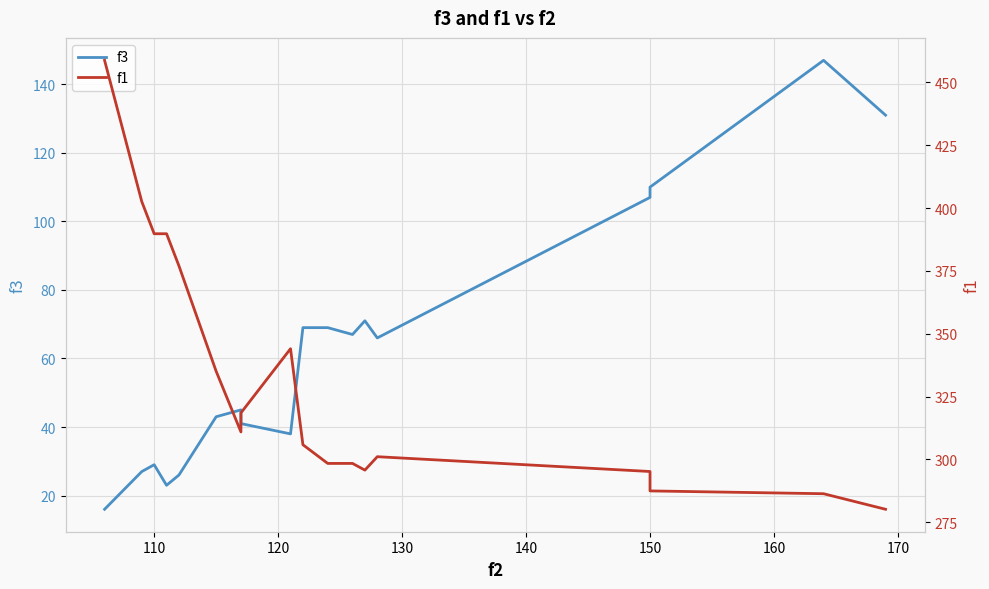

True or false: f3 and f1 cross at least once.

False